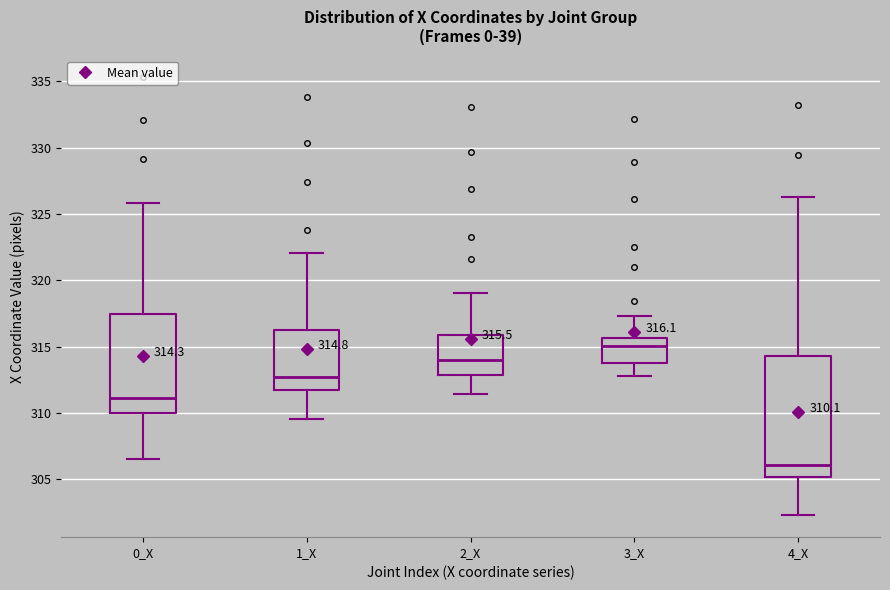

Which box has the highest median line?

3_X